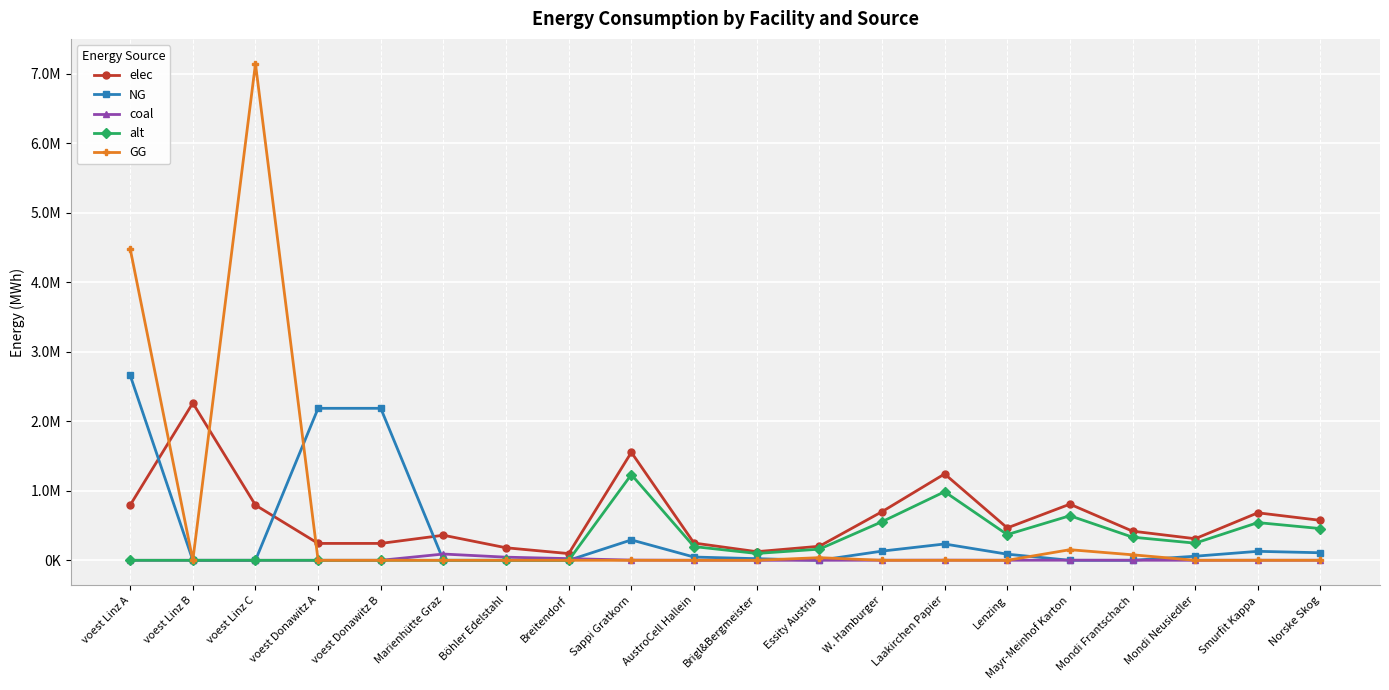

At which category is the sum across all series the highest?

voest Linz C